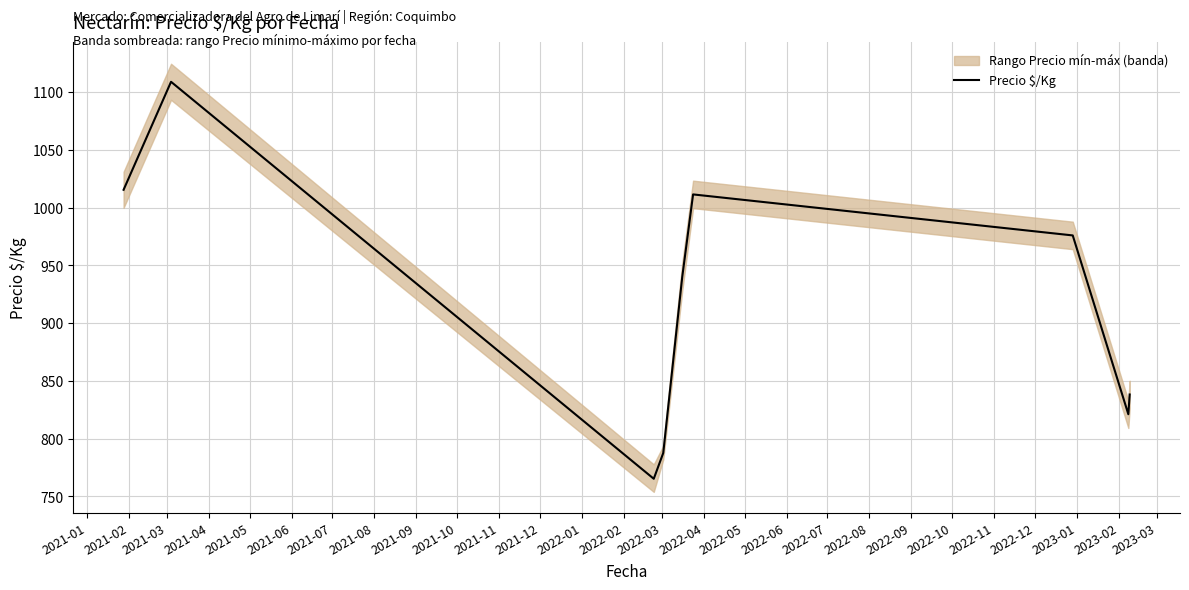

What is the maximum value for Precio $/Kg?

1109.0